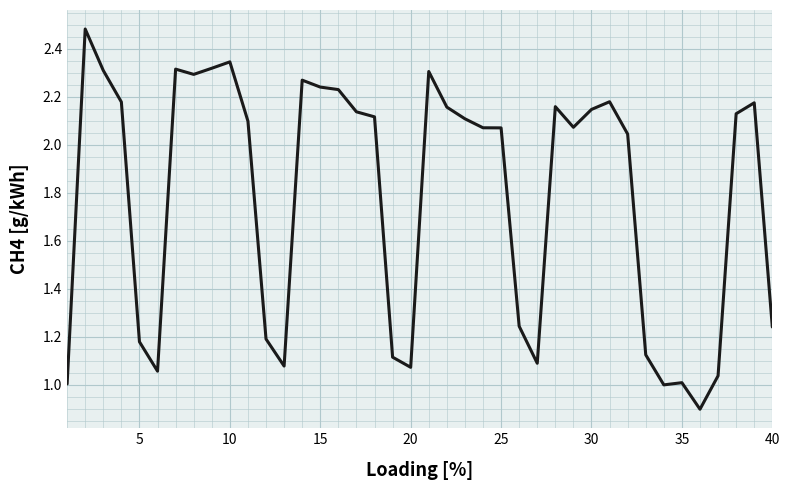

What is the difference between the maximum and minimum values?

1.6